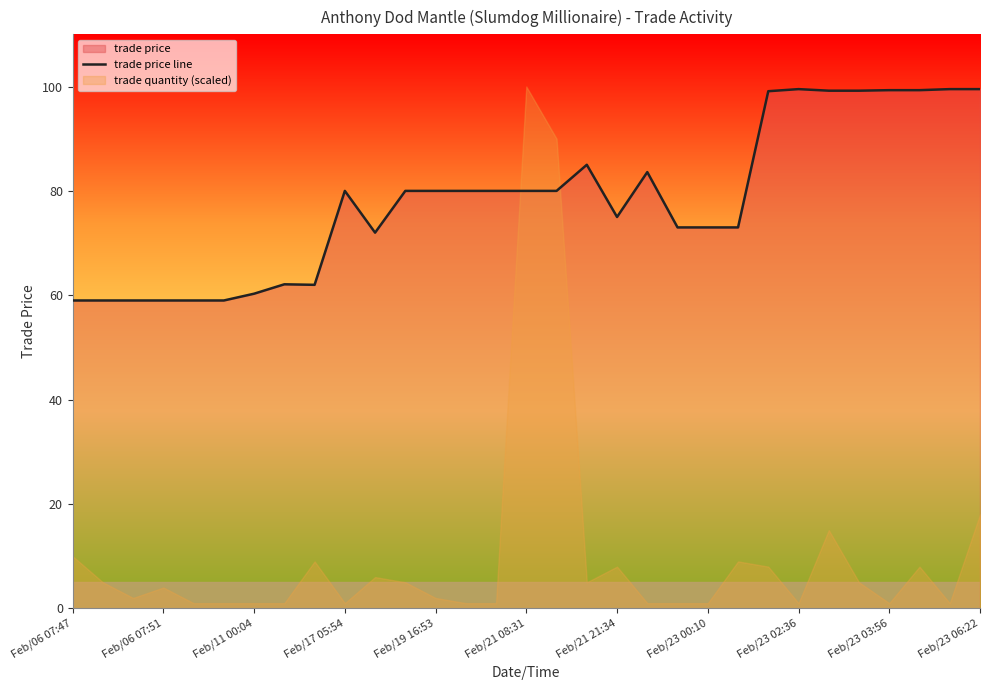

What is the lowest value of the trade price line series?

59.0